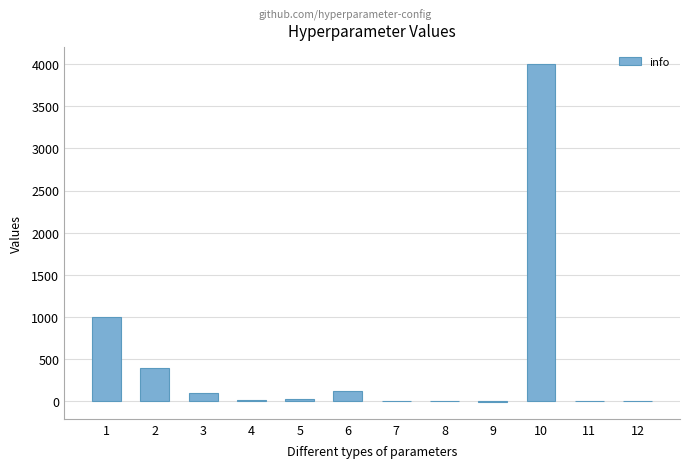

Are the bars horizontal?

No